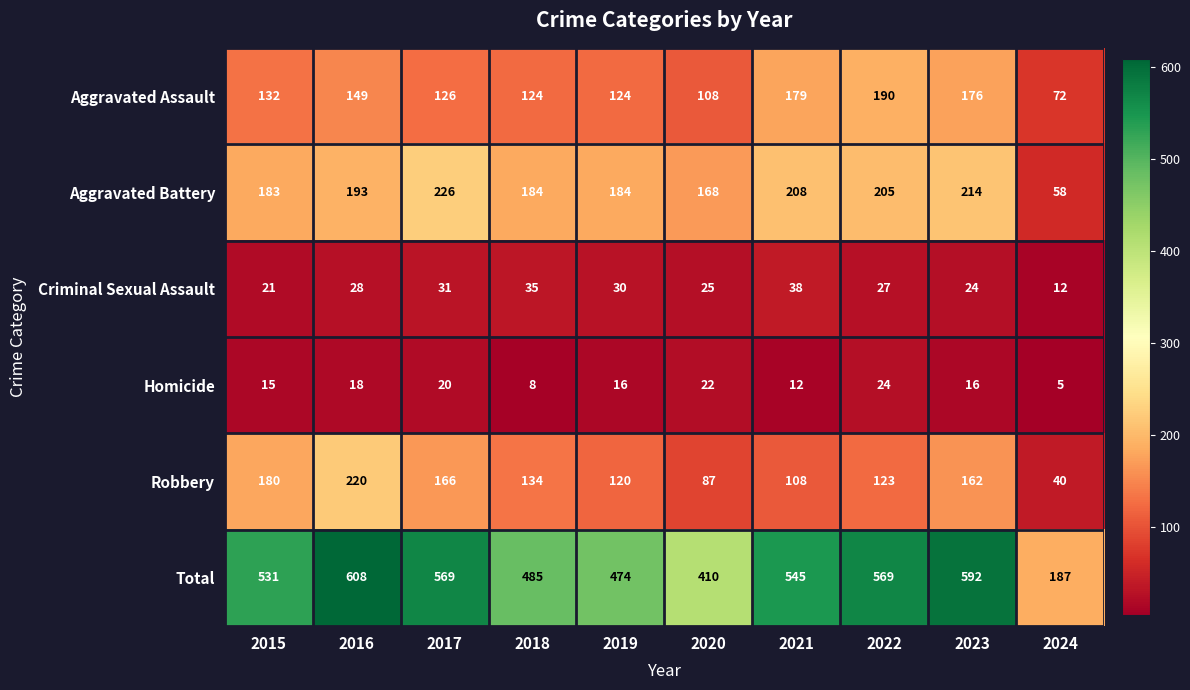

At which label is Aggravated Assault closest to 131?

2015